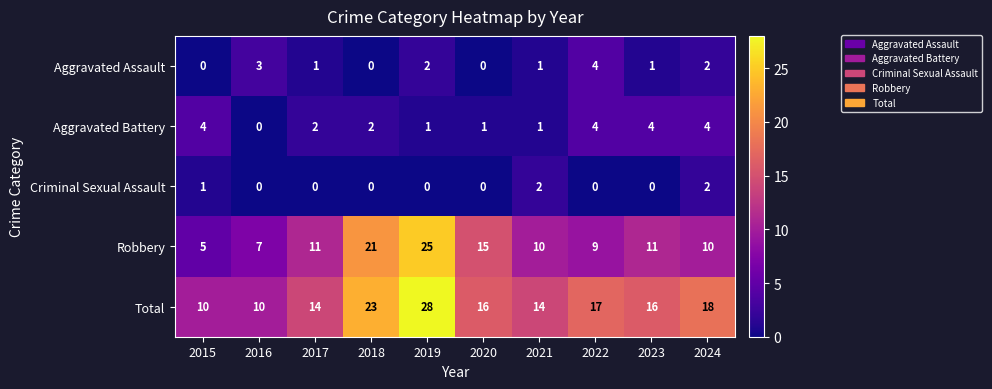

What is the sum of all Total values?

166